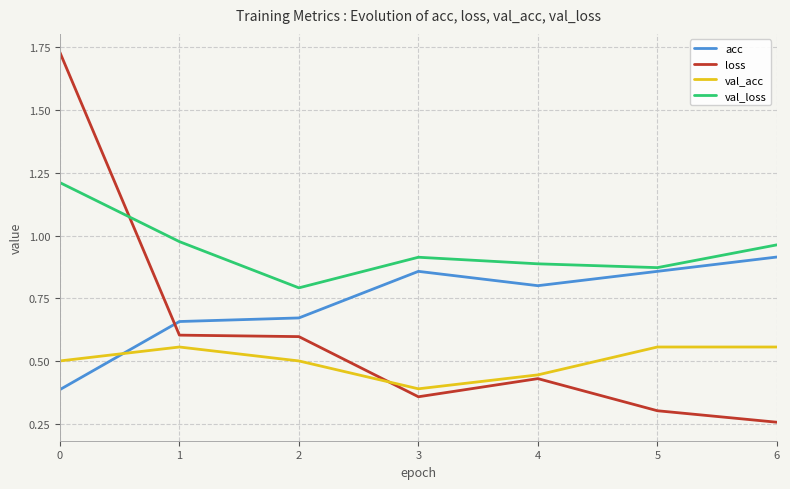

True or false: val_acc has more than 0 points higher than both neighbors.

True